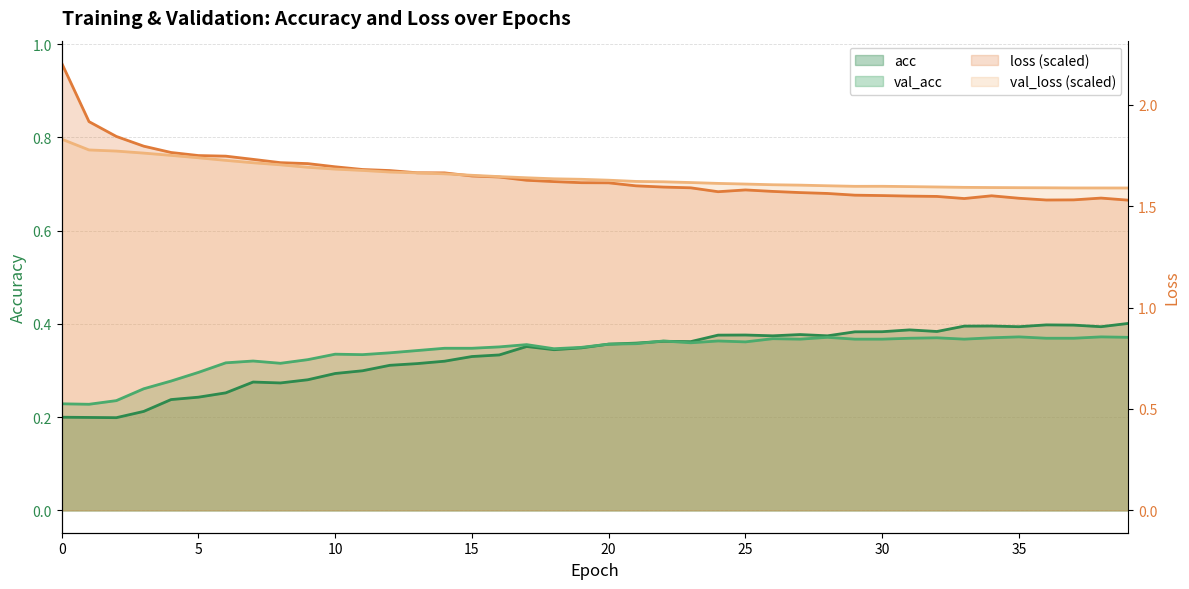

Reading left to right, list all the values displayed in this chart.

acc: 0.2	0.2	0.2	0.2	0.2	0.2	0.3	0.3	0.3	0.3	0.3	0.3	0.3	0.3	0.3	0.3	0.3	0.4	0.3	0.3	0.4	0.4	0.4	0.4	0.4	0.4	0.4	0.4	0.4	0.4	0.4	0.4	0.4	0.4	0.4	0.4	0.4	0.4	0.4	0.4
val_acc: 0.2	0.2	0.2	0.3	0.3	0.3	0.3	0.3	0.3	0.3	0.3	0.3	0.3	0.3	0.3	0.3	0.4	0.4	0.3	0.3	0.4	0.4	0.4	0.4	0.4	0.4	0.4	0.4	0.4	0.4	0.4	0.4	0.4	0.4	0.4	0.4	0.4	0.4	0.4	0.4
loss: 1.0	0.8	0.8	0.8	0.8	0.8	0.8	0.8	0.7	0.7	0.7	0.7	0.7	0.7	0.7	0.7	0.7	0.7	0.7	0.7	0.7	0.7	0.7	0.7	0.7	0.7	0.7	0.7	0.7	0.7	0.7	0.7	0.7	0.7	0.7	0.7	0.7	0.7	0.7	0.7
val_loss: 0.8	0.8	0.8	0.8	0.8	0.8	0.8	0.7	0.7	0.7	0.7	0.7	0.7	0.7	0.7	0.7	0.7	0.7	0.7	0.7	0.7	0.7	0.7	0.7	0.7	0.7	0.7	0.7	0.7	0.7	0.7	0.7	0.7	0.7	0.7	0.7	0.7	0.7	0.7	0.7